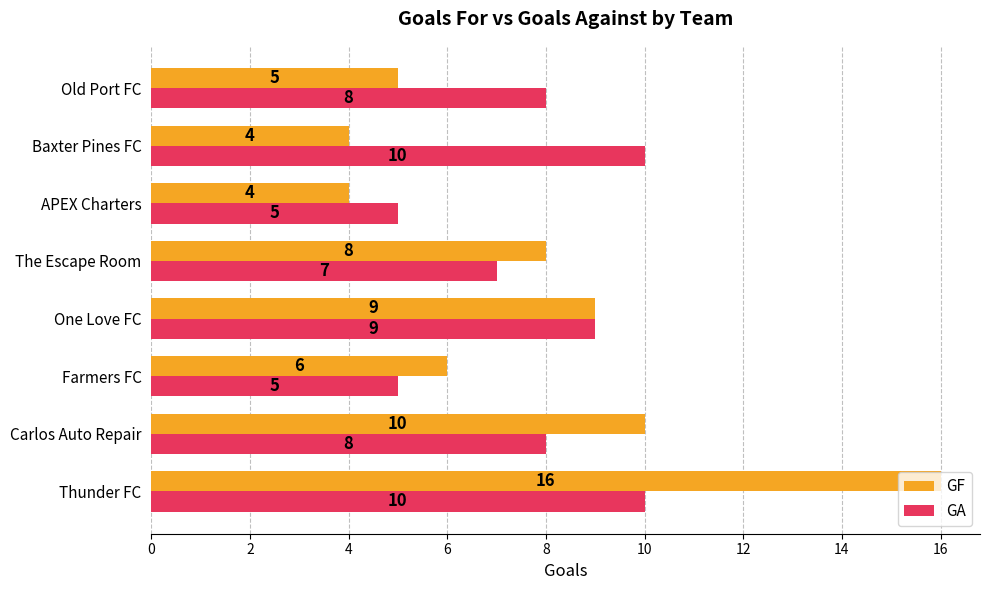

The GF series shows 10 at Carlos Auto Repair. True or false?

True